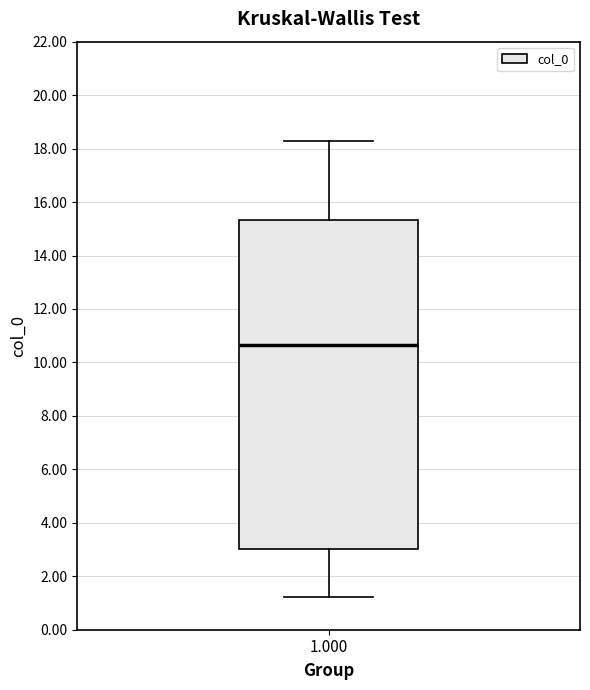

Read this box plot against the y-axis: the position of the median line, the range covered by the box, and the ends of both whiskers. The values are not printed on the chart, so give them approximately, as read against the axis.

median 10.6, box 3.0 to 15.4, whiskers 1.2 to 18.4